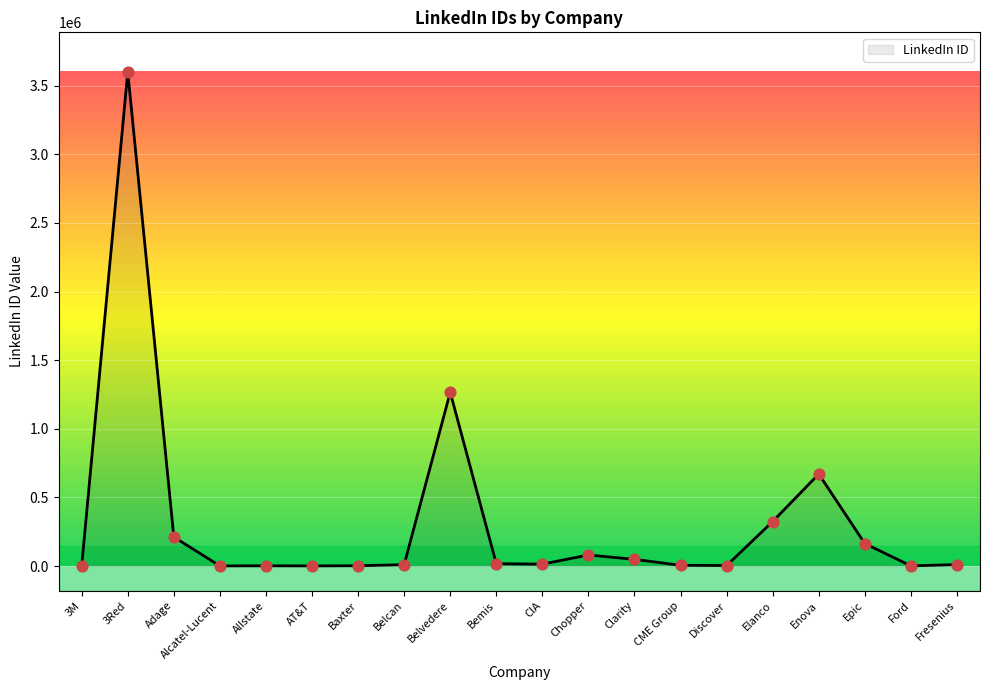

Which has a higher value, Enova or Ford?

Enova